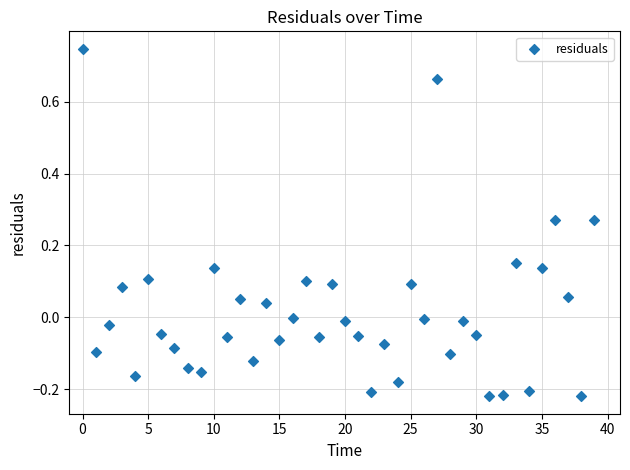

What is the range of Y values (max minus min)?

1.0